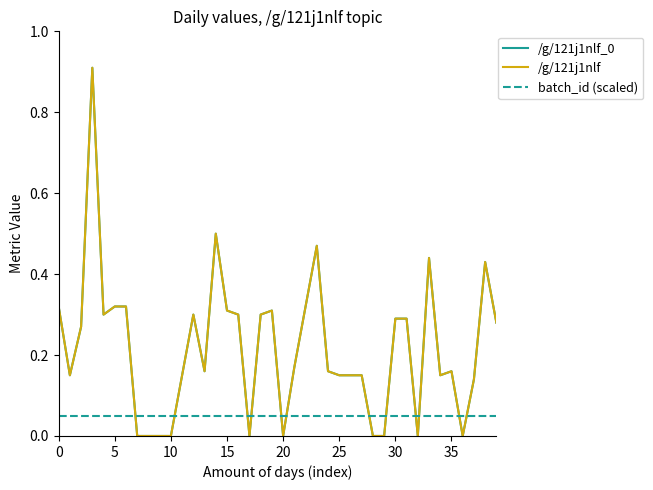

Does the chart have visible grid lines?

No